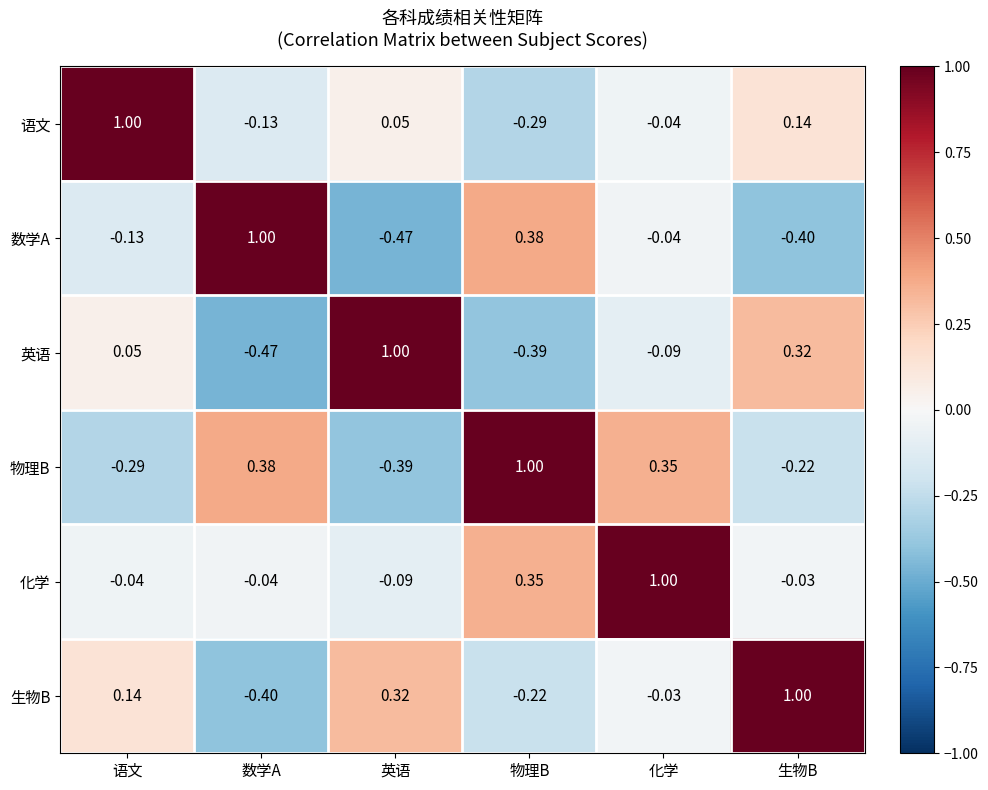

At 英语, list the series in order from largest to smallest.

英语, 生物B, 语文, 化学, 物理B, 数学A